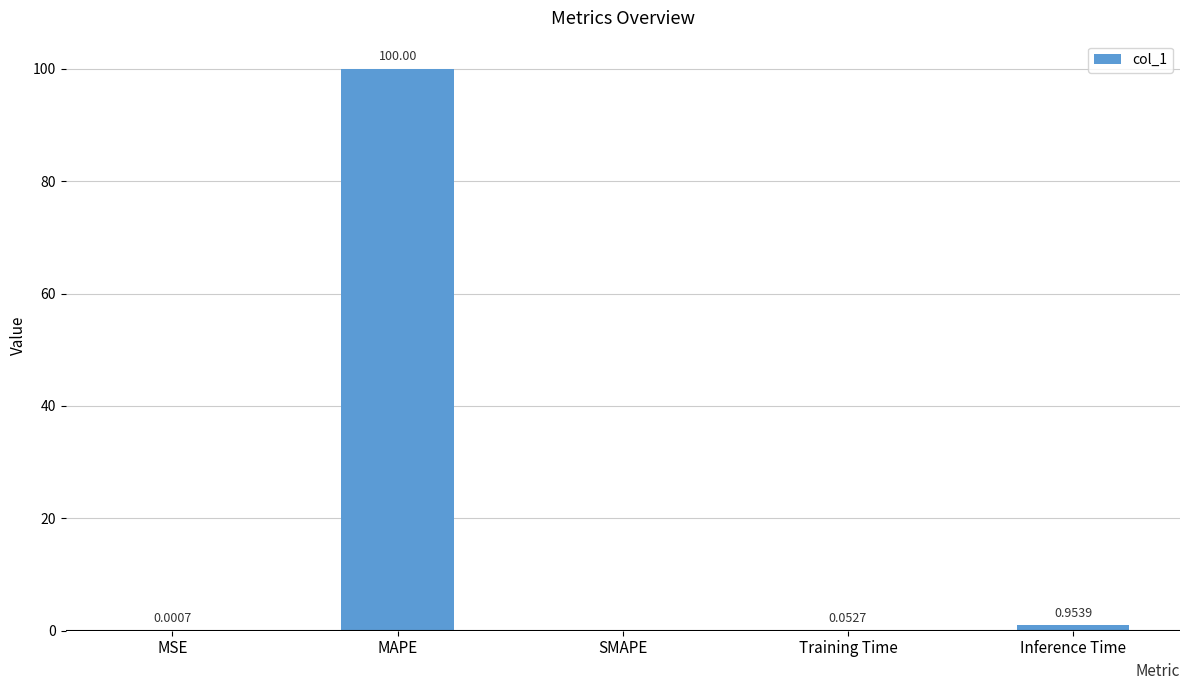

What is the sum of all values?

101.0